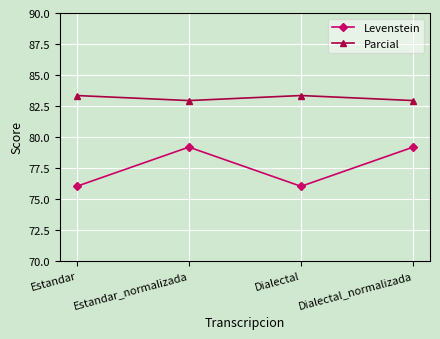

What is the maximum value shown in the chart?

83.3